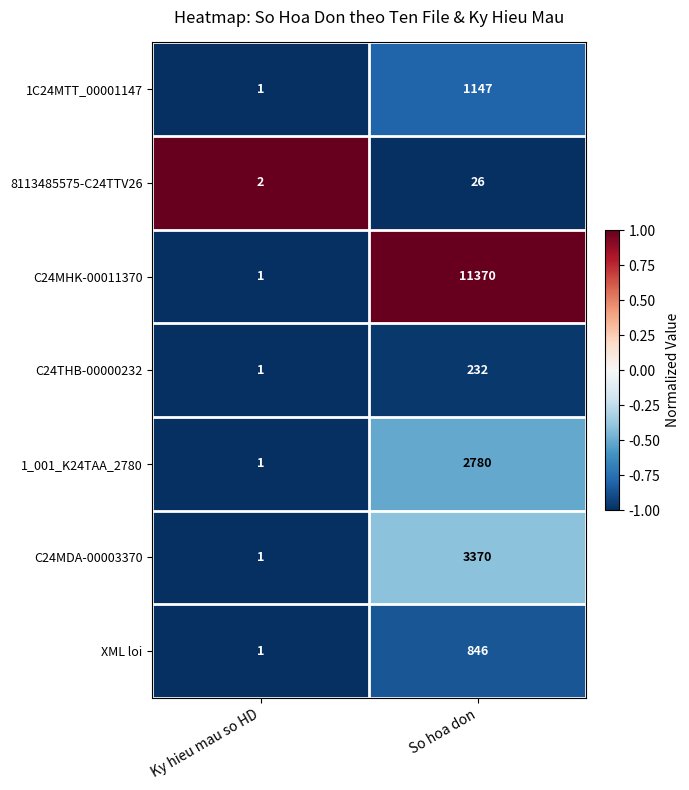

What is the sum of the C24MHK-00011370 values at Ky hieu mau so HD and So hoa don?

11371